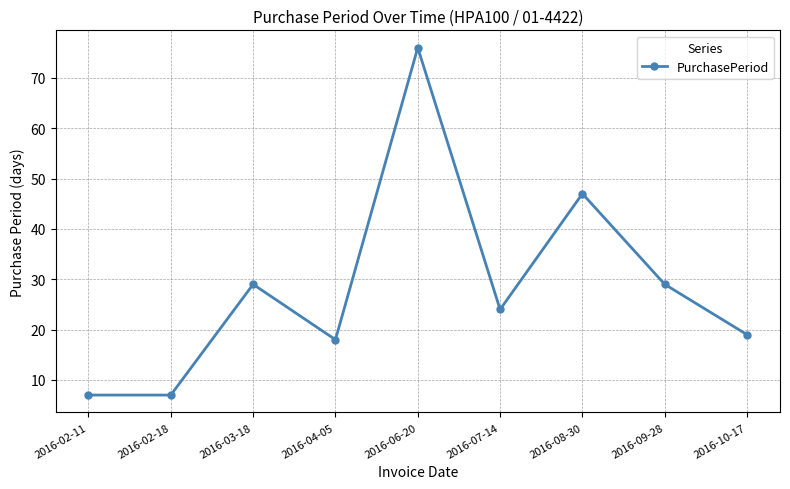

How many series are shown in this chart?

1